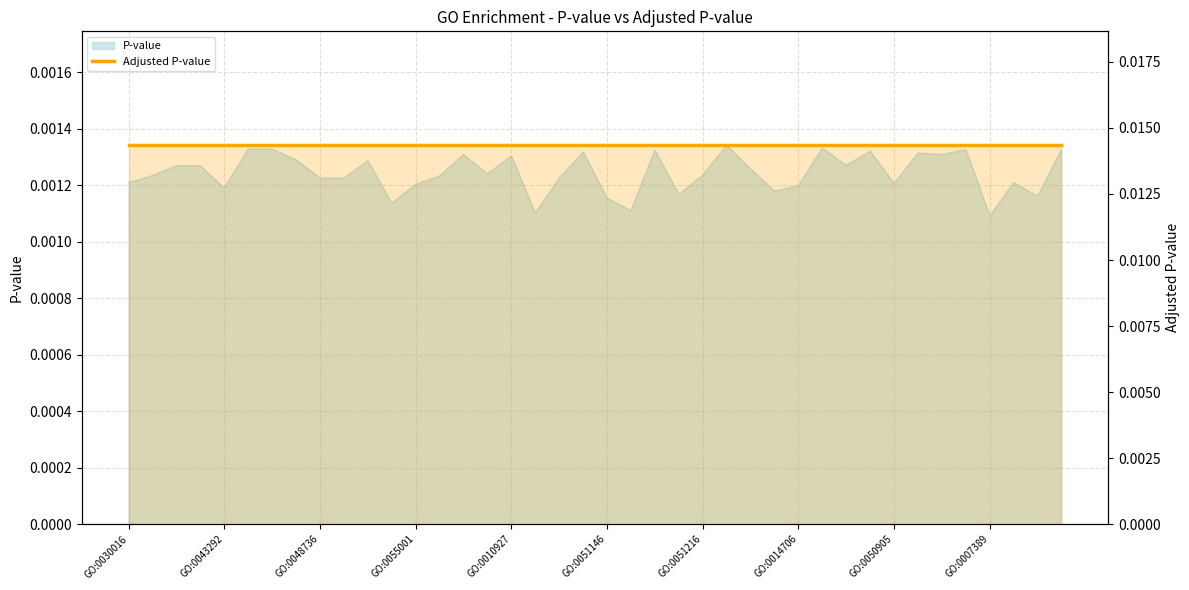

At which label is the value closest to 0?

GO:0007389